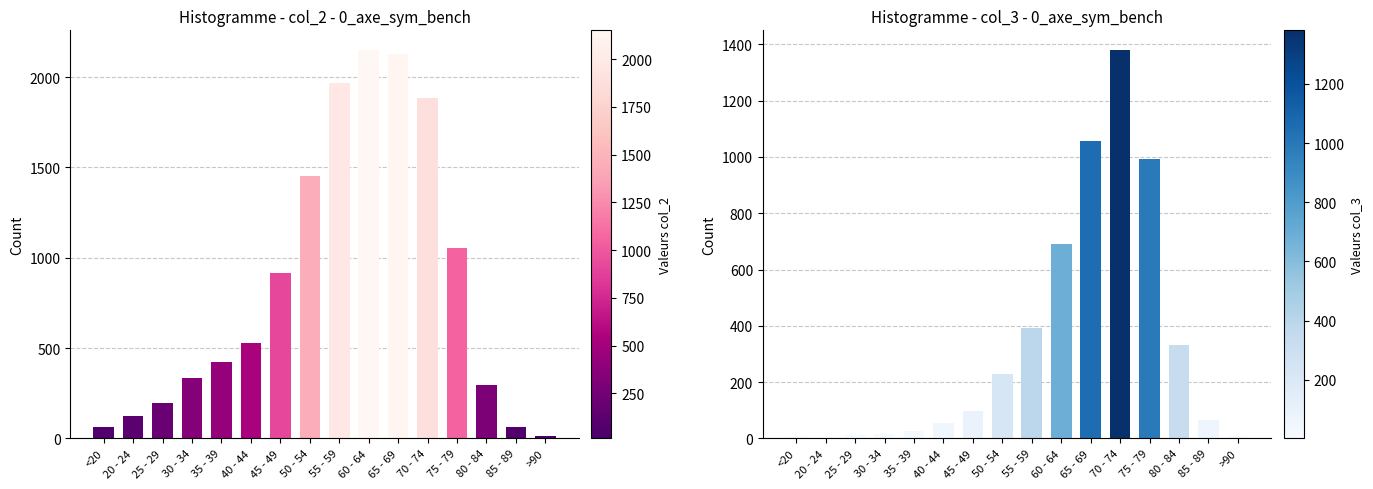

What is the difference between the col_3 values at 70 - 74 and 55 - 59?

989